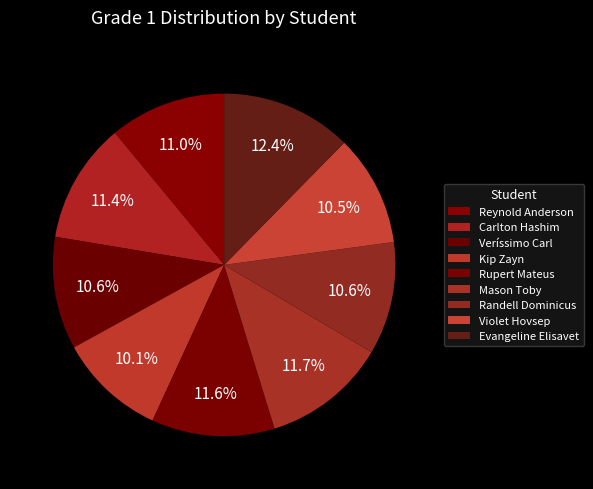

The Veríssimo Carl slice represents 11% of the pie. True or false?

True